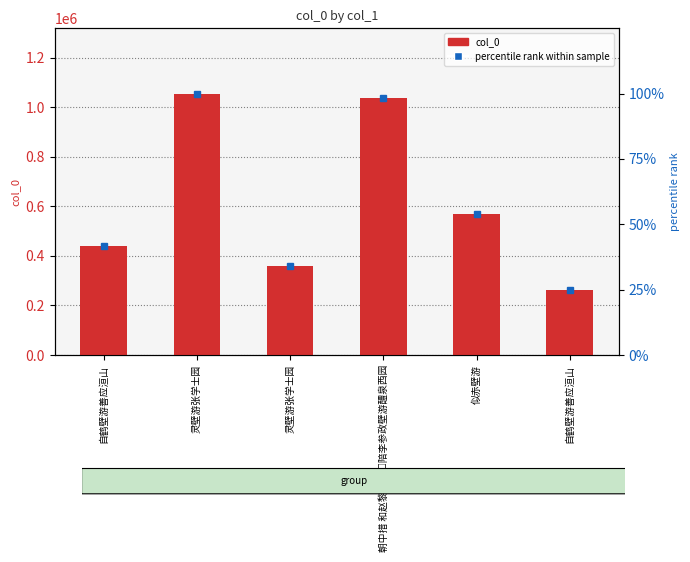

What is the sum of all percentile rank values?

352.3